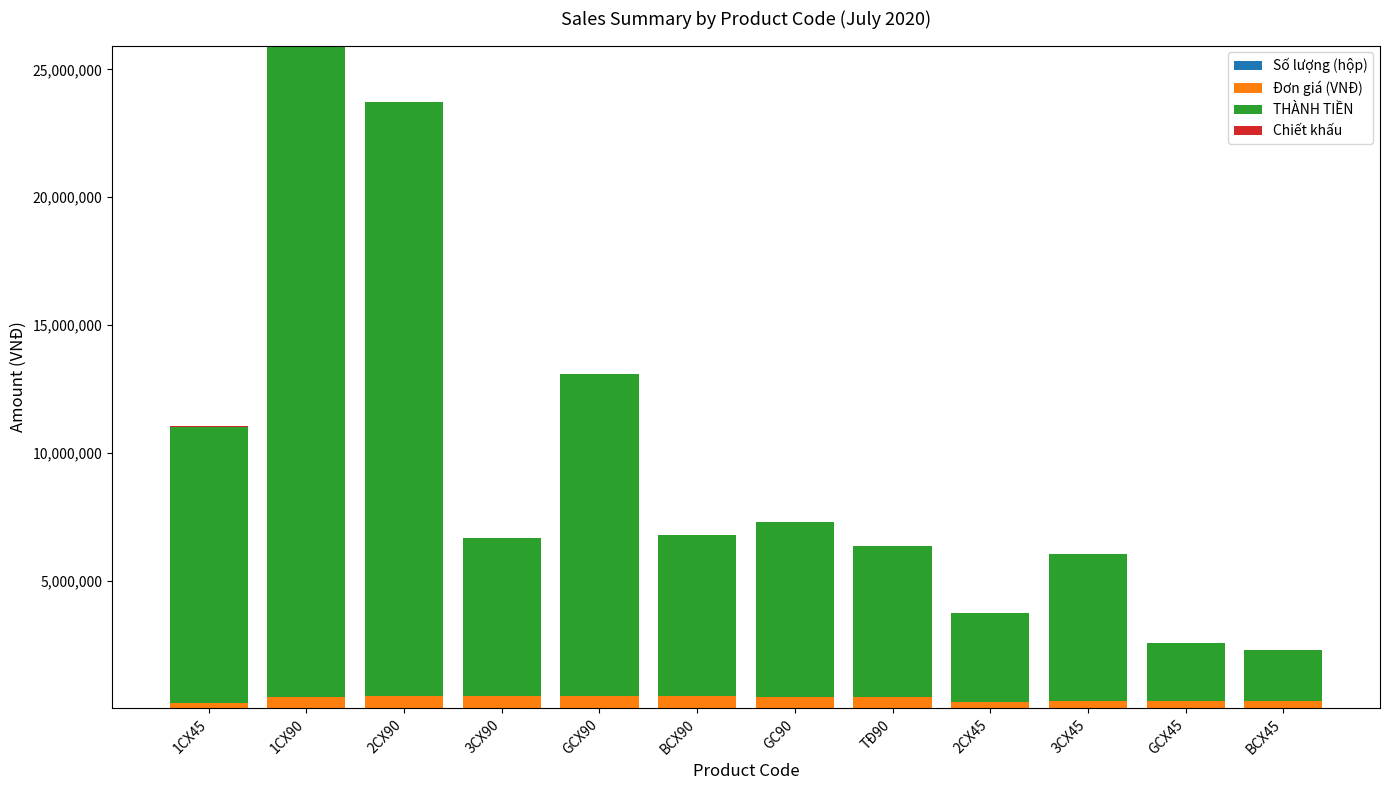

At which category is the sum across all series the highest?

1CX90